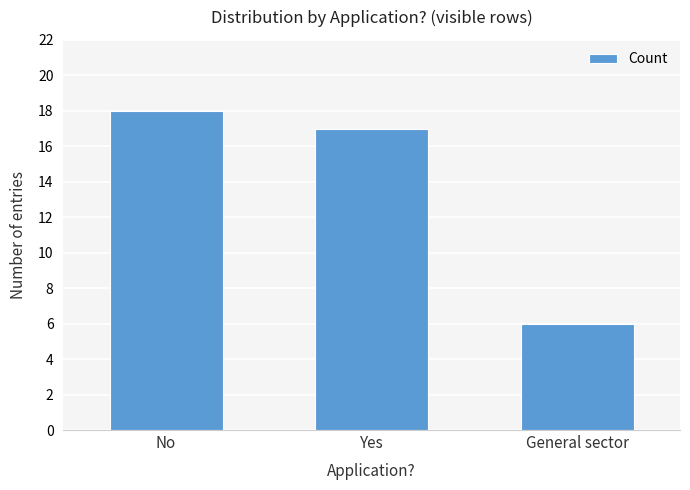

How many bars are there in total?

3